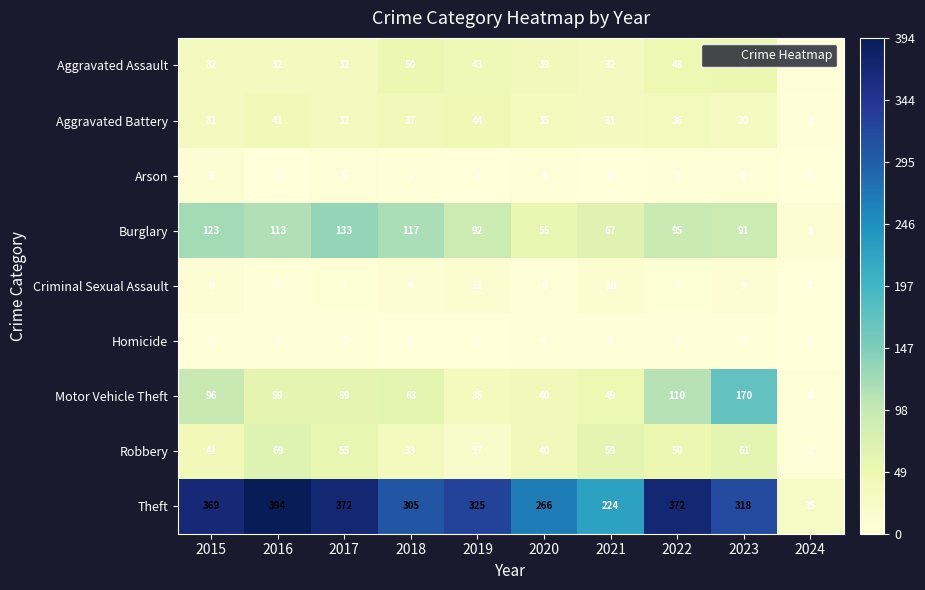

What is the approximate value of Motor Vehicle Theft at 2016, to the nearest 5?

60